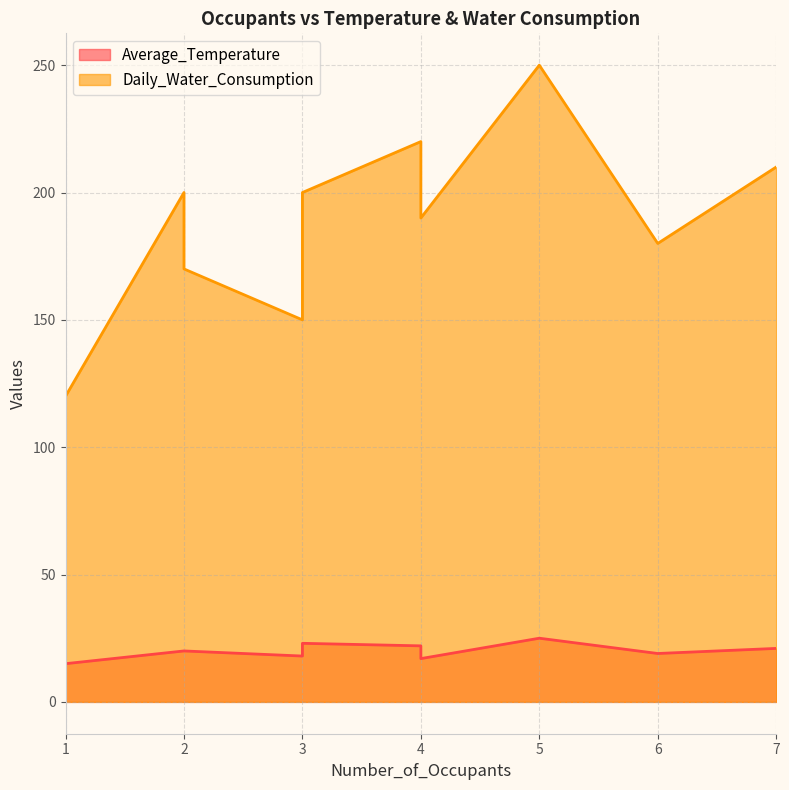

At how many categories does at least one series exceed 191?

5